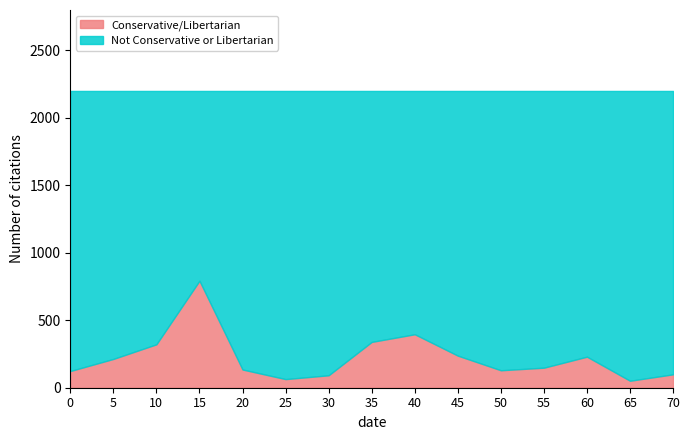

How many lines are shown in the chart?

2